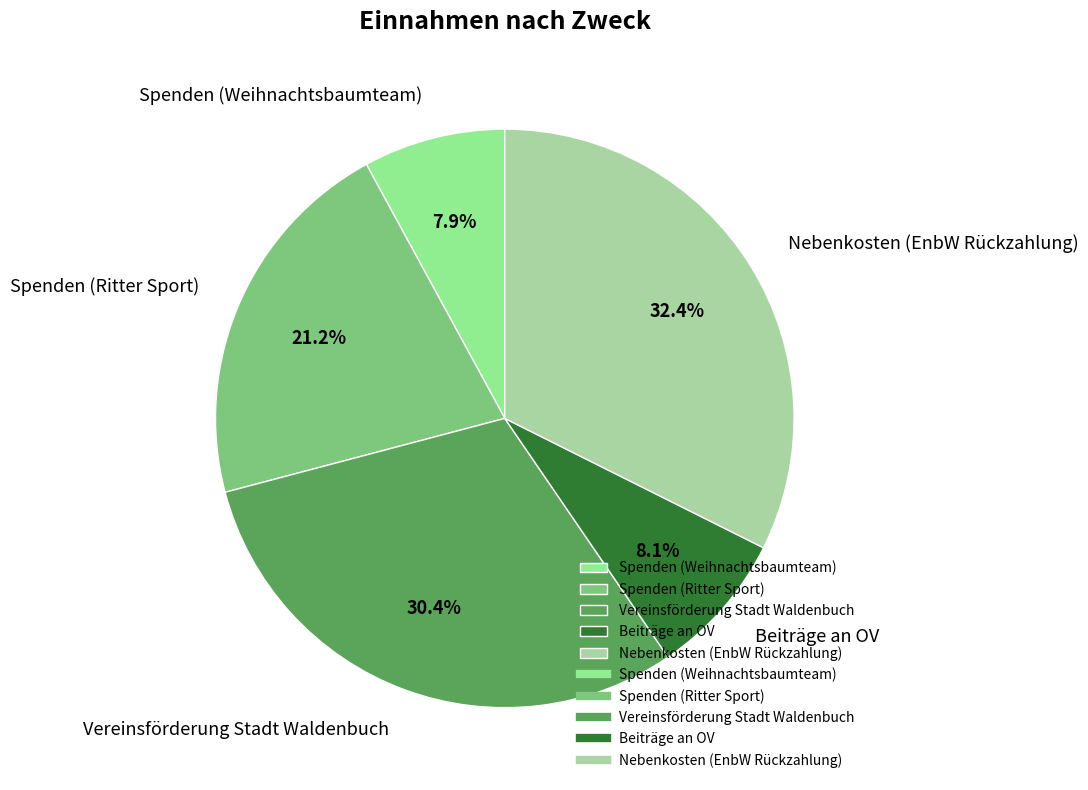

To the nearest percent, what percentage of the pie is Spenden (Ritter Sport)?

21%